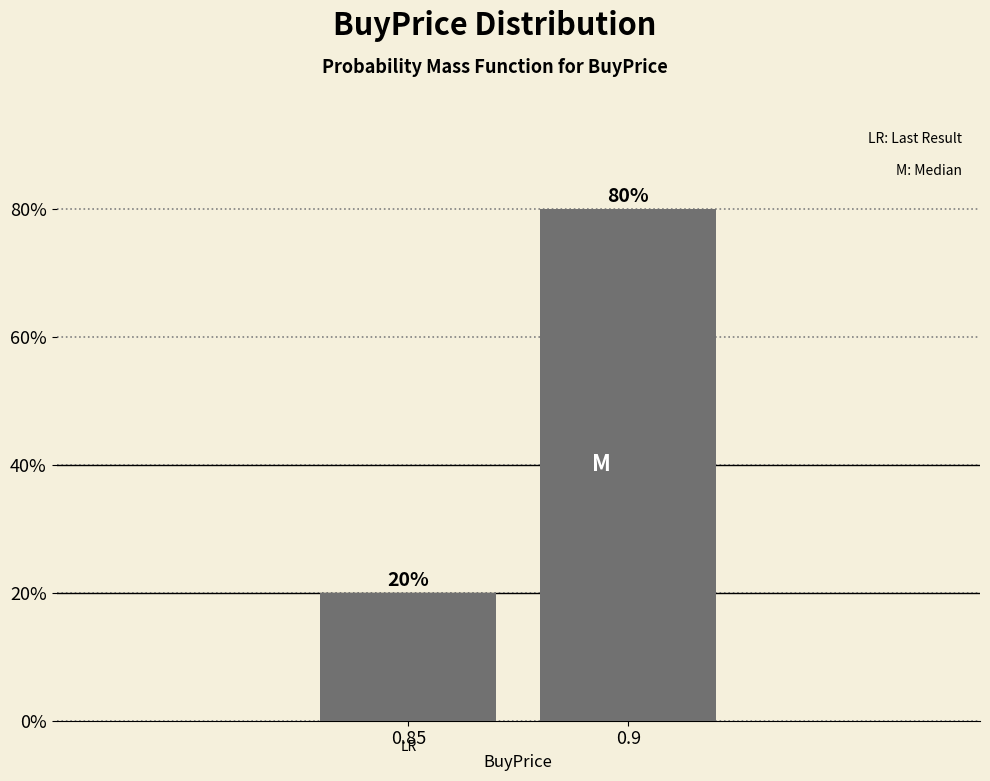

Reading left to right, what are all the values shown in this chart?

20	80